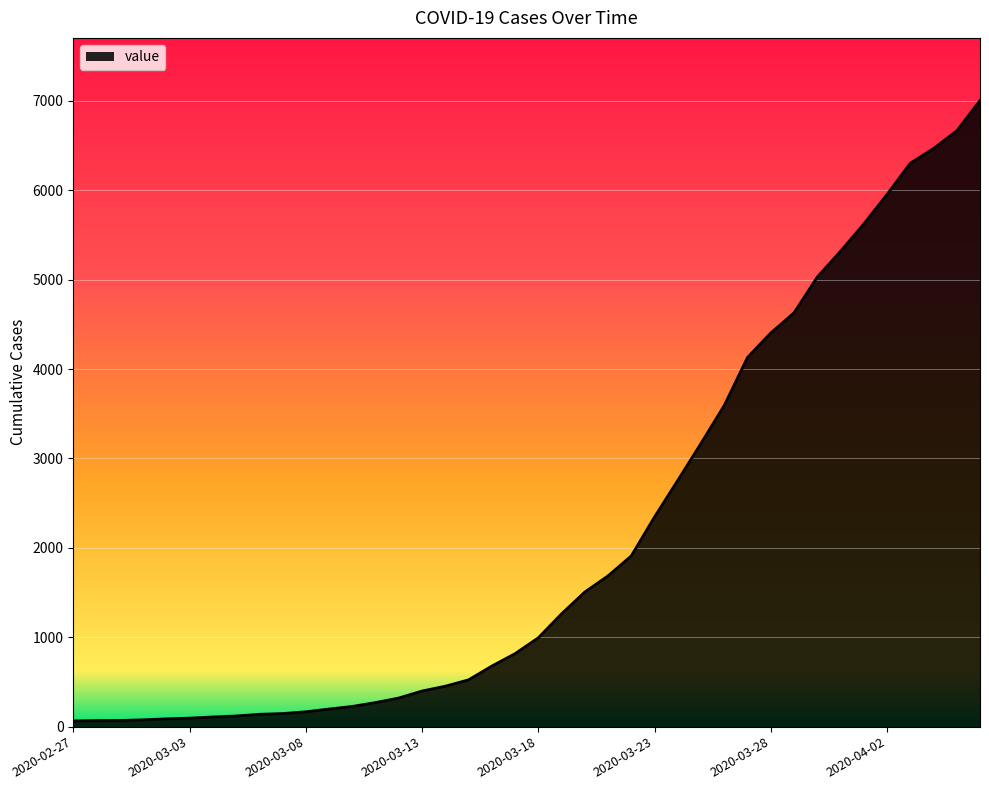

What is the difference between the maximum and minimum values?

6939